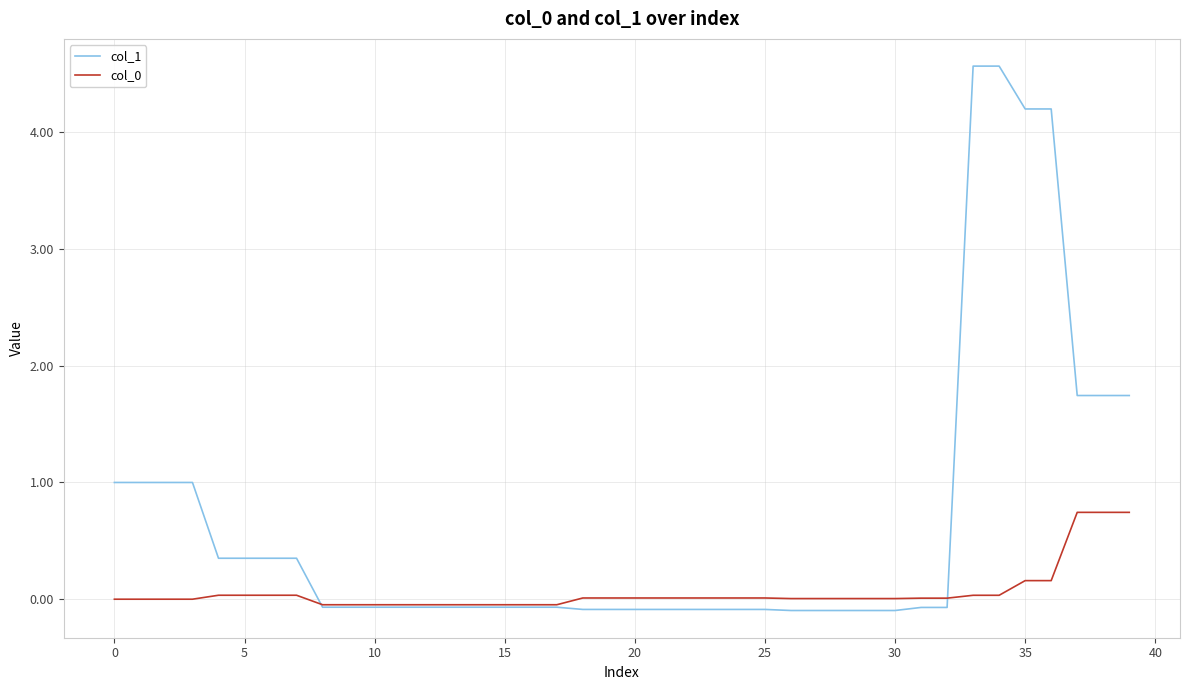

Which series has the largest total across all categories?

col_1